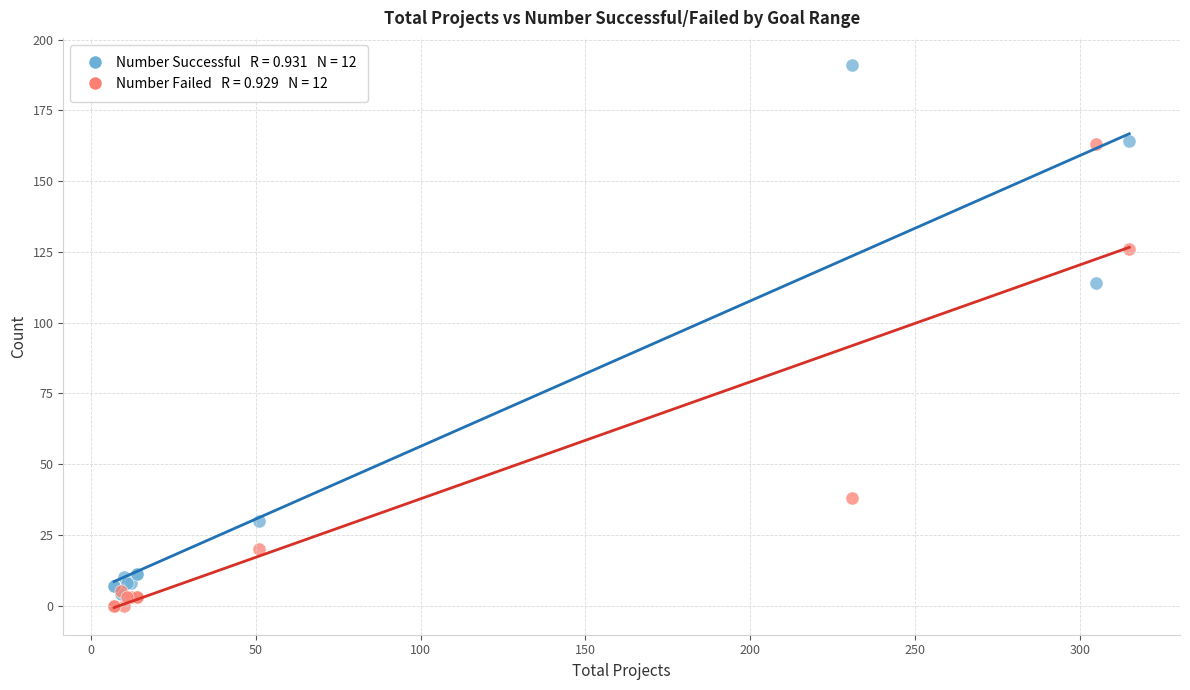

Across all series, what Y value is closest to 95?

114